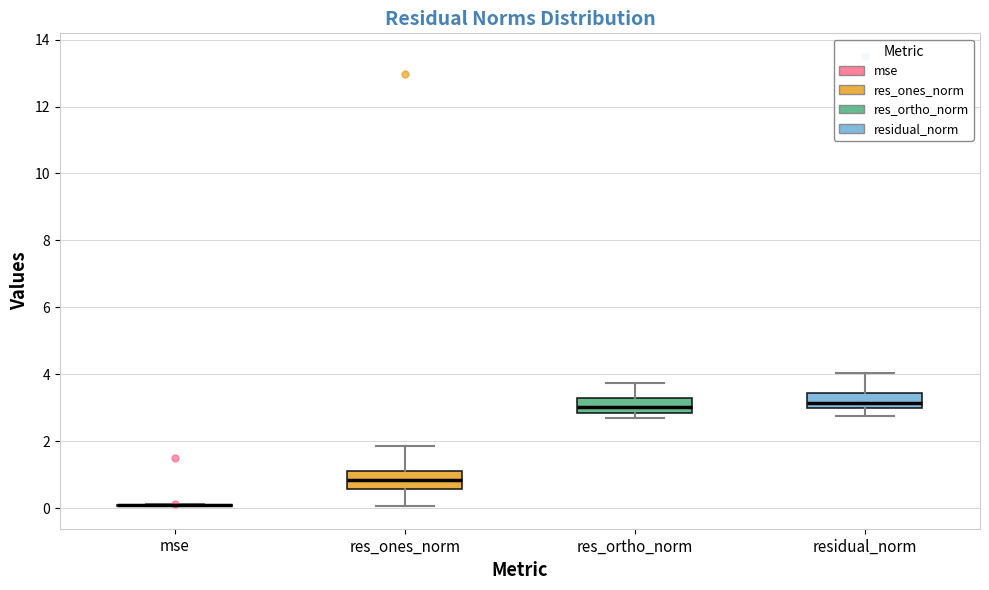

Reading left to right, read every box against the y-axis: the position of its median line, the range the box covers, and the ends of its whiskers. The values are not printed on the chart, so give them approximately, as read against the axis.

mse: box collapsed to a line at 0.0, whiskers 0.0 to 0.2
res_ones_norm: median 0.8, box 0.6 to 1.2, whiskers 0.0 to 1.8
res_ortho_norm: median 3.0, box 2.8 to 3.2, whiskers 2.6 to 3.8
residual_norm: median 3.2, box 3.0 to 3.4, whiskers 2.8 to 4.0